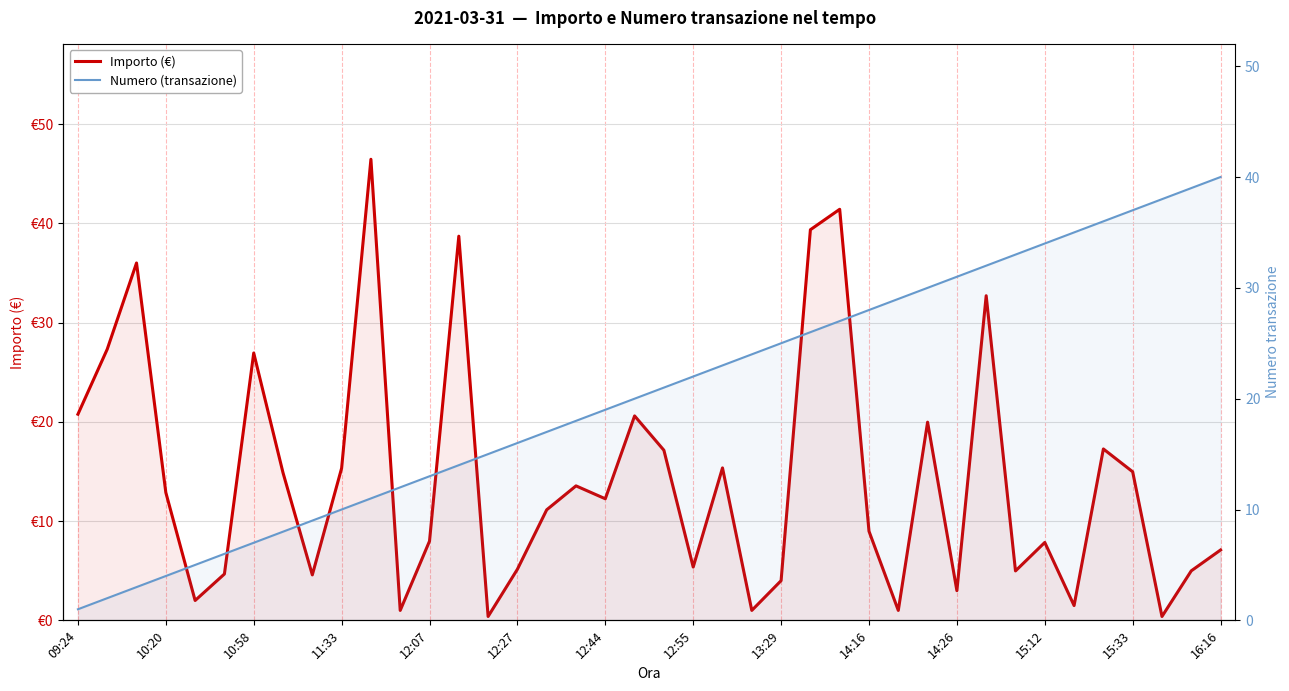

What is the average value of the Importo (€) series?

14.3